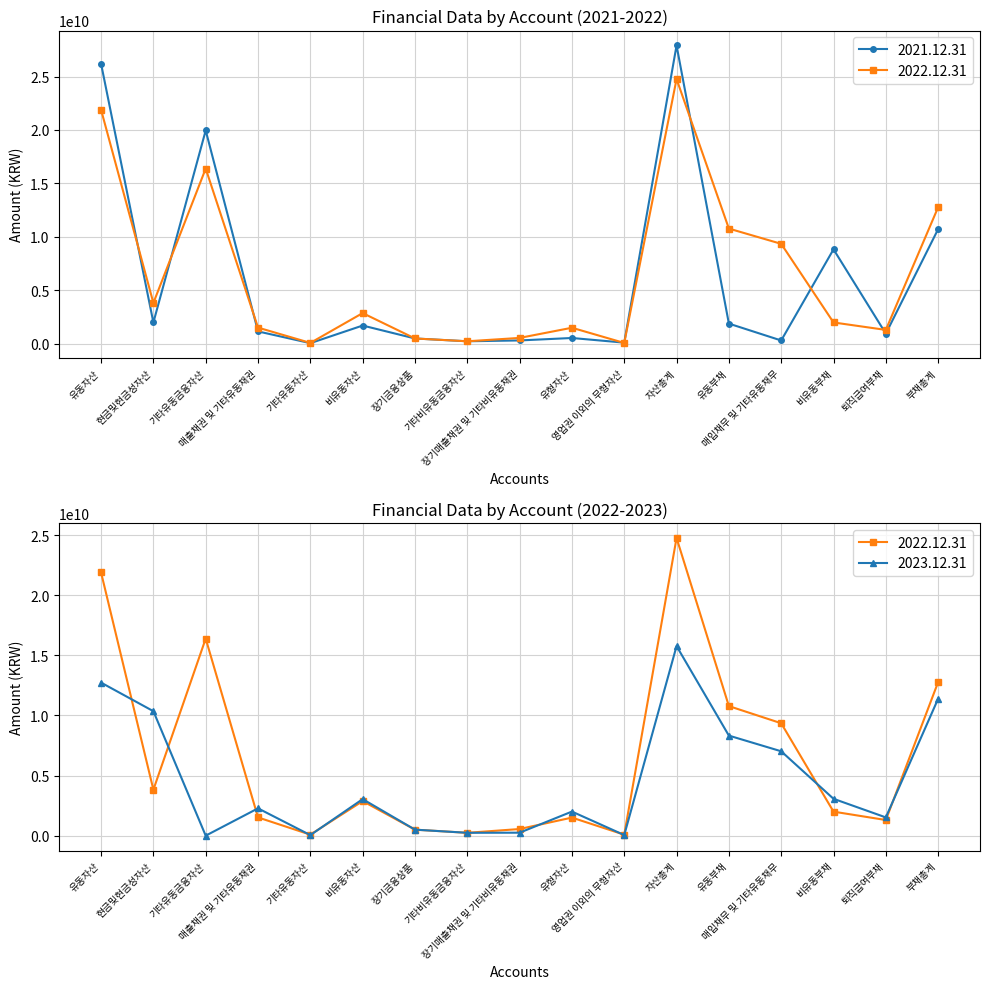

How many distinct data groups are displayed?

3